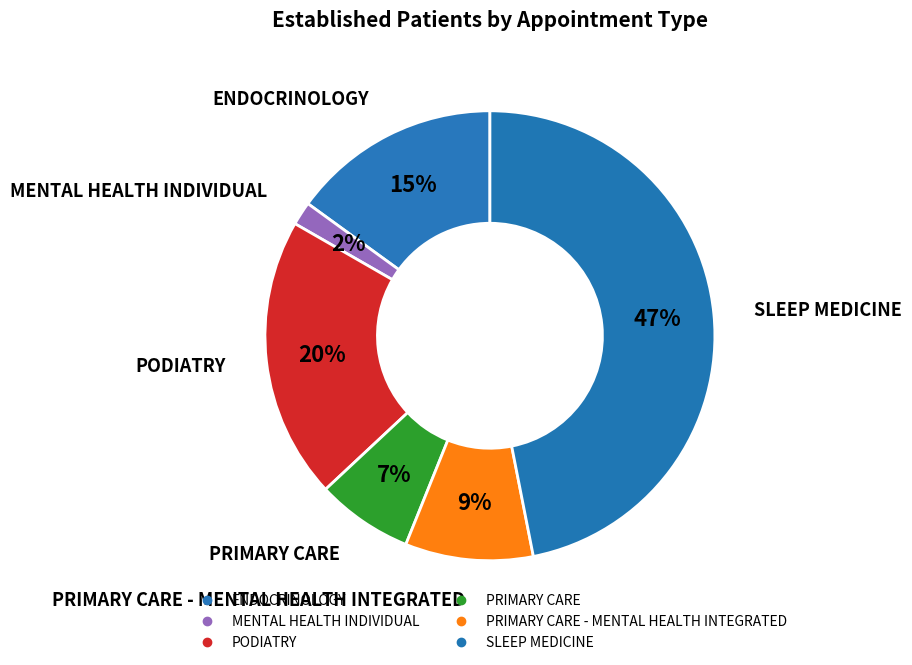

How many segments does this pie chart have?

6